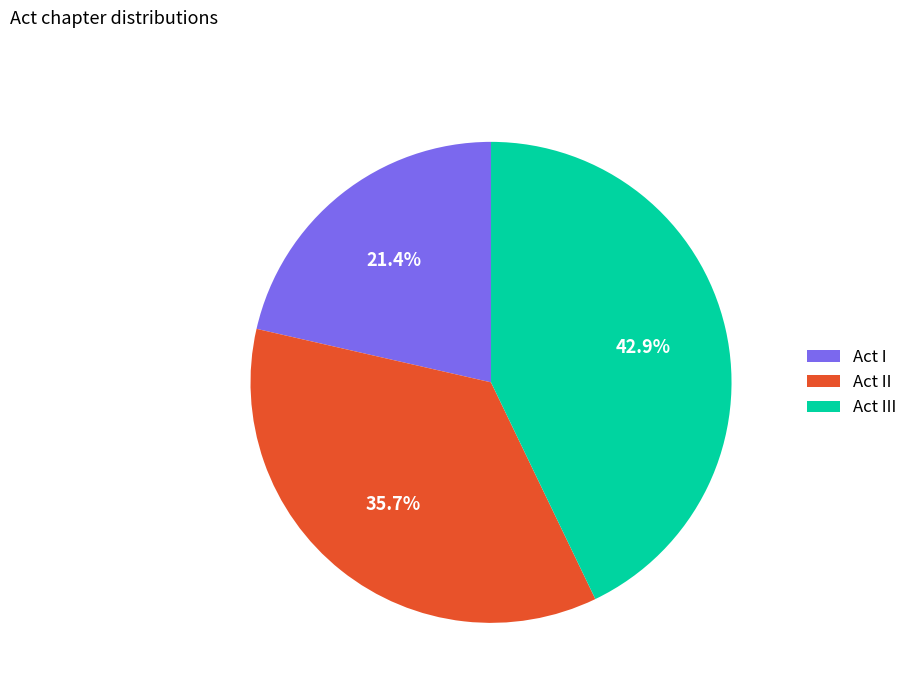

Which slice is the smallest?

Act I